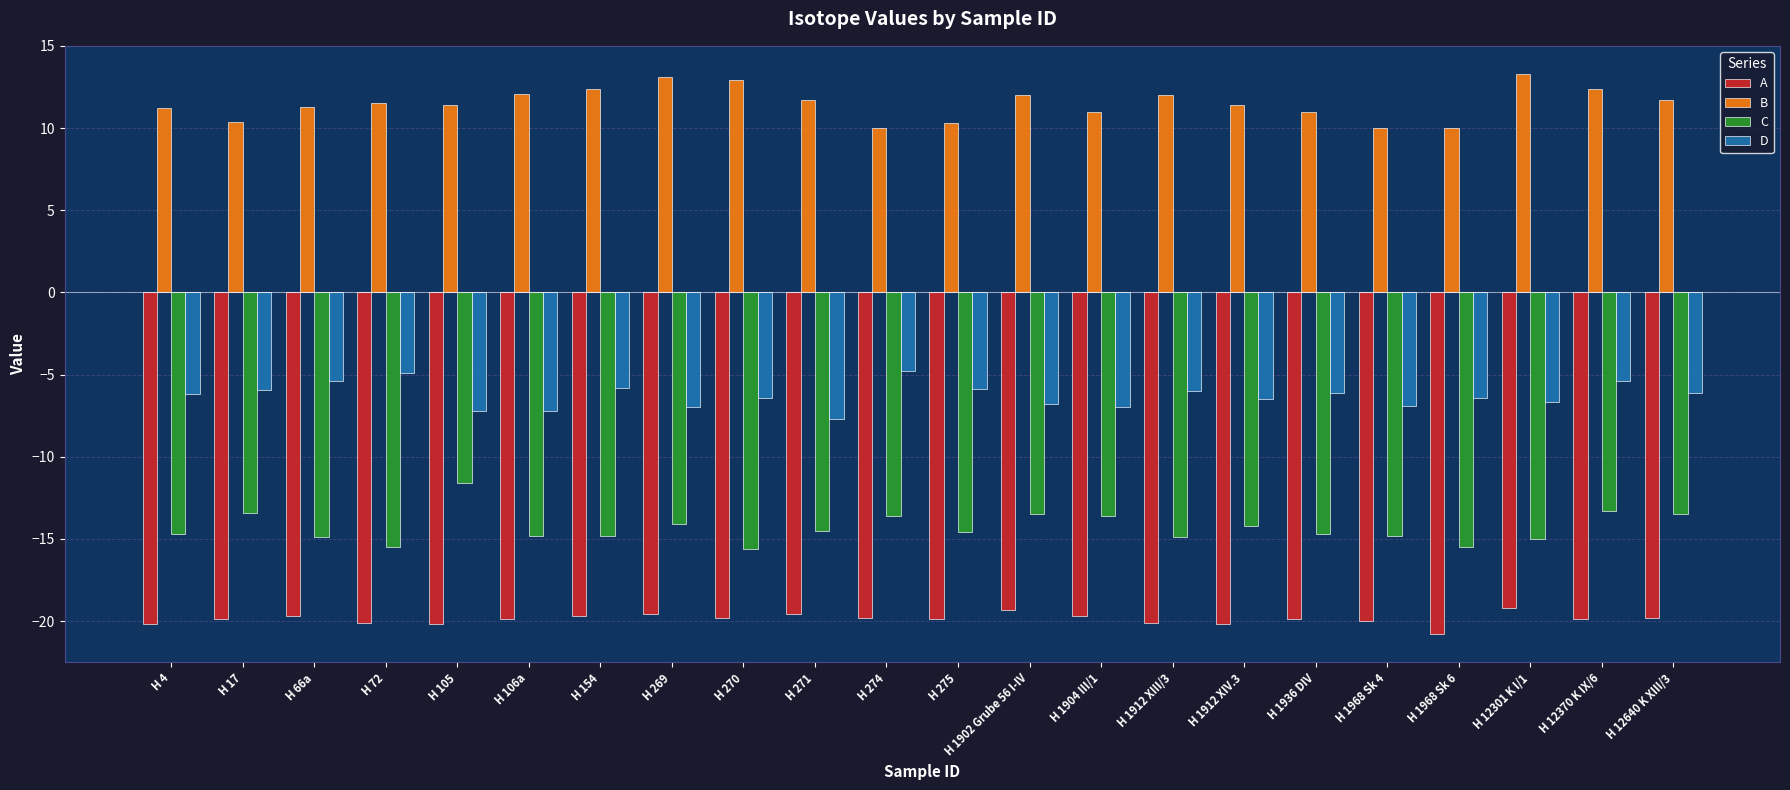

What is the difference between the highest and lowest values at H 275?

30.2